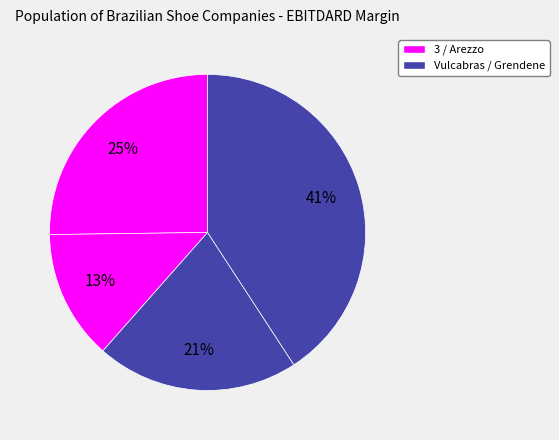

Is there any slice that represents more than half of the pie?

No